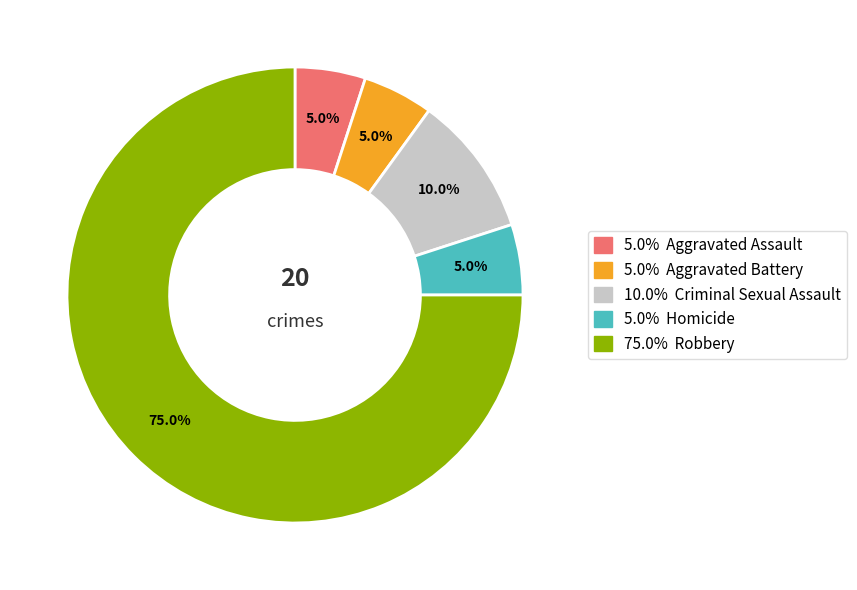

Is there a majority slice in this chart?

Yes